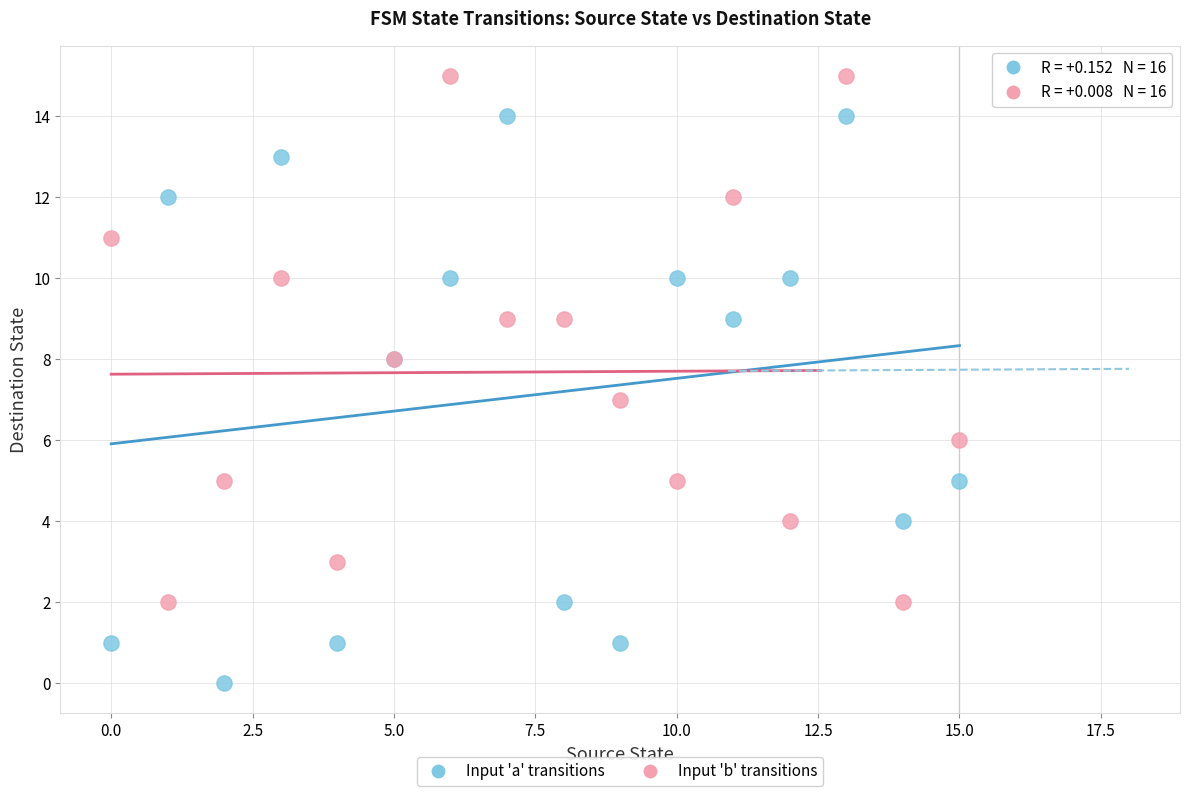

Which series reaches the minimum Y coordinate?

Input 'a' transitions